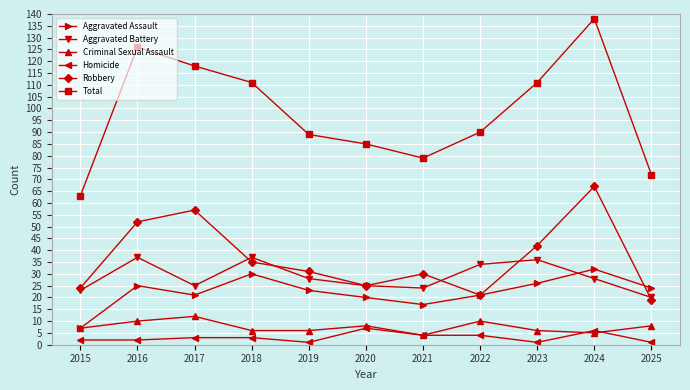

Which series has the widest spread of values?

Total